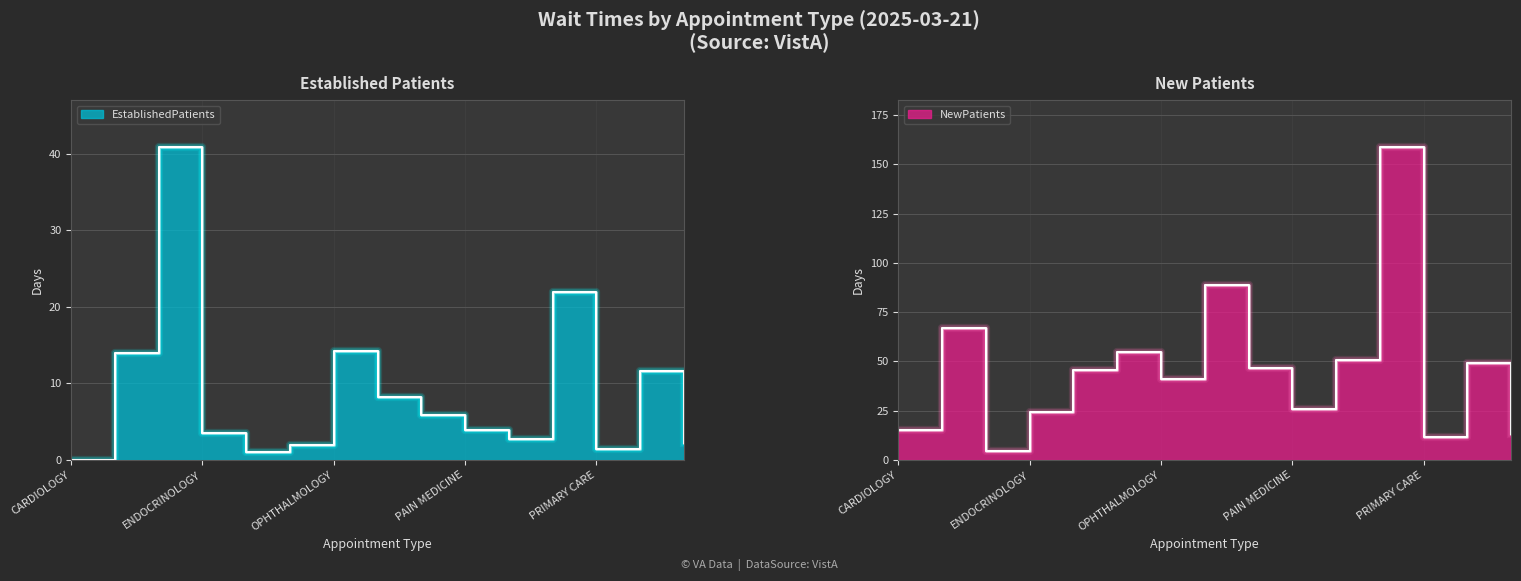

True or false: EstablishedPatients has more than 0 interior local peaks.

True